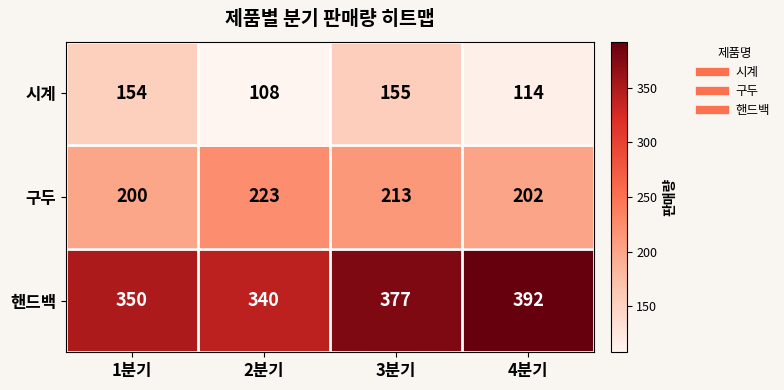

What is the total value across all series at 2분기?

671